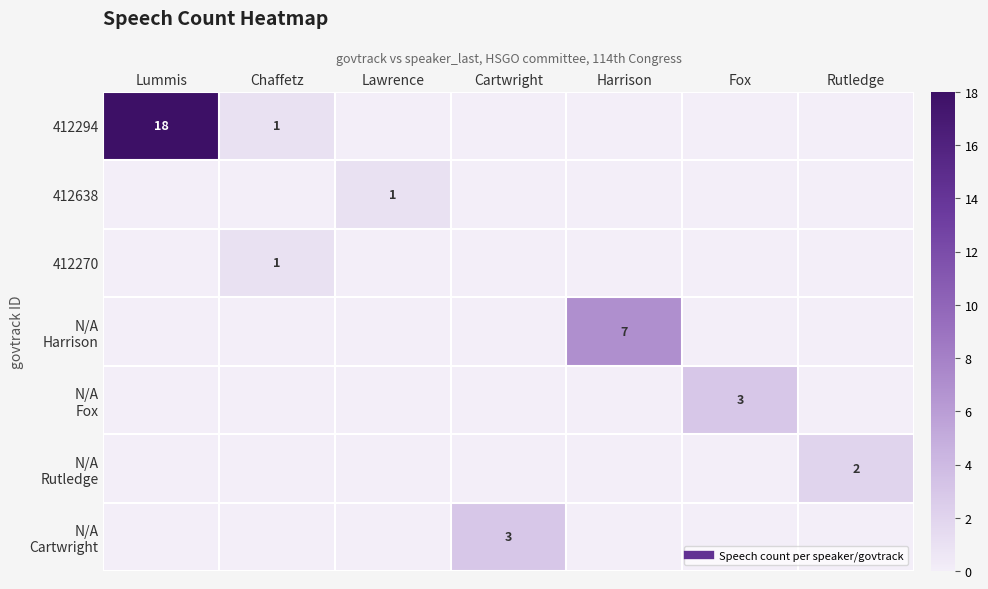

At which category is the sum across all series the highest?

Lummis